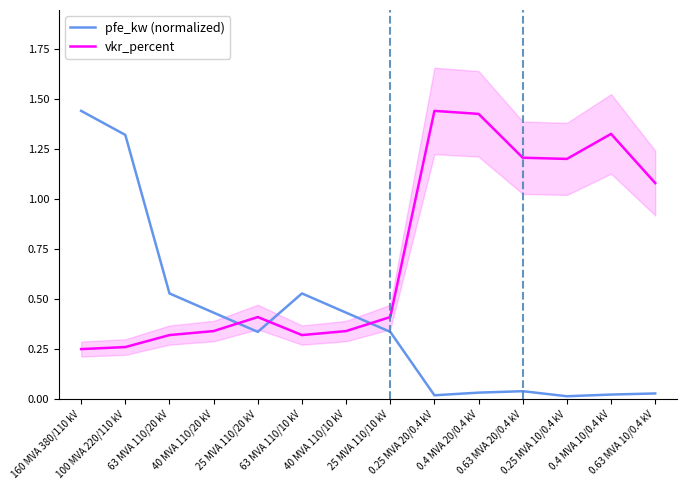

The value of vkr_percent at 160 MVA 380/110 kV is 0.2. True or false?

True